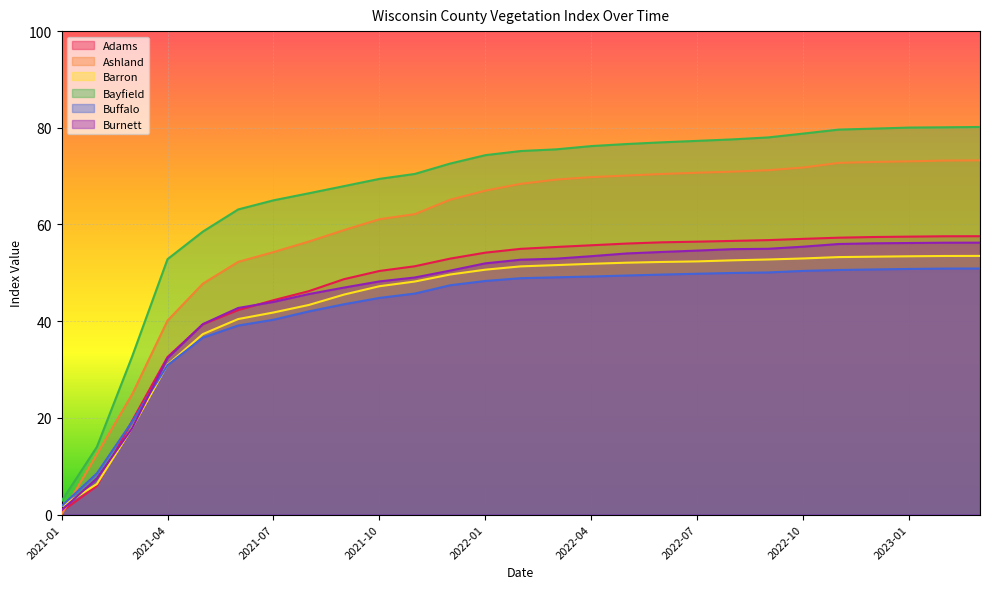

Reading left to right, extract all data points from this chart.

Adams: 2021-01=0.6	2021-02=5.9	2021-03=19.4	2021-04=32.6	2021-05=39.3	2021-06=42.3	2021-07=44.3	2021-08=46.2	2021-09=48.7	2021-10=50.4	2021-11=51.4	2021-12=52.9	2022-01=54.2	2022-02=55.0	2022-03=55.4	2022-04=55.7	2022-05=56.1	2022-06=56.3	2022-07=56.4	2022-08=56.6	2022-09=56.8	2022-10=57.0	2022-11=57.3	2022-12=57.4	2023-01=57.5	2023-02=57.6	2023-03=57.6
Ashland: 2021-01=0.0	2021-02=12.5	2021-03=24.9	2021-04=40.1	2021-05=47.8	2021-06=52.3	2021-07=54.3	2021-08=56.5	2021-09=58.9	2021-10=61.1	2021-11=62.1	2021-12=65.1	2022-01=67.0	2022-02=68.4	2022-03=69.3	2022-04=69.8	2022-05=70.1	2022-06=70.5	2022-07=70.7	2022-08=70.9	2022-09=71.2	2022-10=71.8	2022-11=72.7	2022-12=72.9	2023-01=73.1	2023-02=73.2	2023-03=73.3
Barron: 2021-01=1.7	2021-02=6.3	2021-03=17.9	2021-04=31.0	2021-05=37.3	2021-06=40.4	2021-07=41.8	2021-08=43.4	2021-09=45.5	2021-10=47.2	2021-11=48.2	2021-12=49.7	2022-01=50.7	2022-02=51.3	2022-03=51.6	2022-04=51.9	2022-05=52.1	2022-06=52.3	2022-07=52.4	2022-08=52.6	2022-09=52.8	2022-10=53.0	2022-11=53.3	2022-12=53.3	2023-01=53.4	2023-02=53.5	2023-03=53.5
Bayfield: 2021-01=2.8	2021-02=14.0	2021-03=32.7	2021-04=52.8	2021-05=58.5	2021-06=63.1	2021-07=65.0	2021-08=66.5	2021-09=67.9	2021-10=69.4	2021-11=70.5	2021-12=72.6	2022-01=74.3	2022-02=75.2	2022-03=75.5	2022-04=76.2	2022-05=76.6	2022-06=77.0	2022-07=77.3	2022-08=77.6	2022-09=78.0	2022-10=78.8	2022-11=79.6	2022-12=79.8	2023-01=80.0	2023-02=80.1	2023-03=80.2
Buffalo: 2021-01=1.7	2021-02=8.5	2021-03=19.2	2021-04=30.9	2021-05=36.6	2021-06=39.1	2021-07=40.3	2021-08=42.0	2021-09=43.5	2021-10=44.8	2021-11=45.7	2021-12=47.4	2022-01=48.3	2022-02=48.9	2022-03=49.1	2022-04=49.2	2022-05=49.4	2022-06=49.6	2022-07=49.8	2022-08=50.0	2022-09=50.1	2022-10=50.4	2022-11=50.6	2022-12=50.7	2023-01=50.8	2023-02=50.9	2023-03=50.9
Burnett: 2021-01=0.9	2021-02=7.5	2021-03=17.9	2021-04=32.3	2021-05=39.4	2021-06=42.7	2021-07=44.0	2021-08=45.6	2021-09=47.0	2021-10=48.2	2021-11=49.0	2021-12=50.5	2022-01=52.0	2022-02=52.7	2022-03=52.9	2022-04=53.4	2022-05=54.0	2022-06=54.3	2022-07=54.6	2022-08=54.9	2022-09=55.0	2022-10=55.4	2022-11=56.0	2022-12=56.1	2023-01=56.2	2023-02=56.2	2023-03=56.2